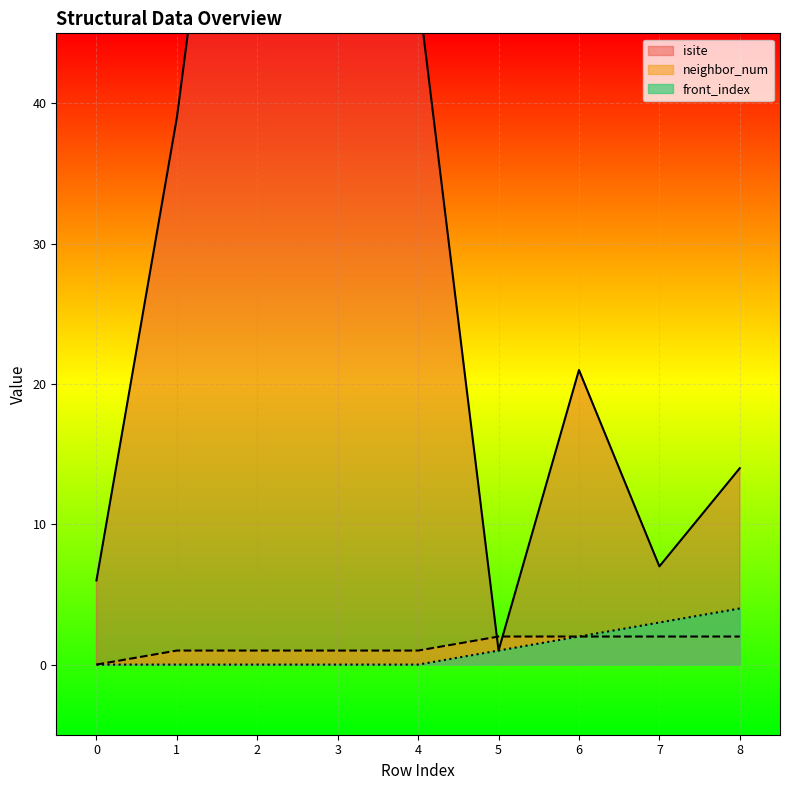

What value does the isite series have at 6, to the nearest 5?

20